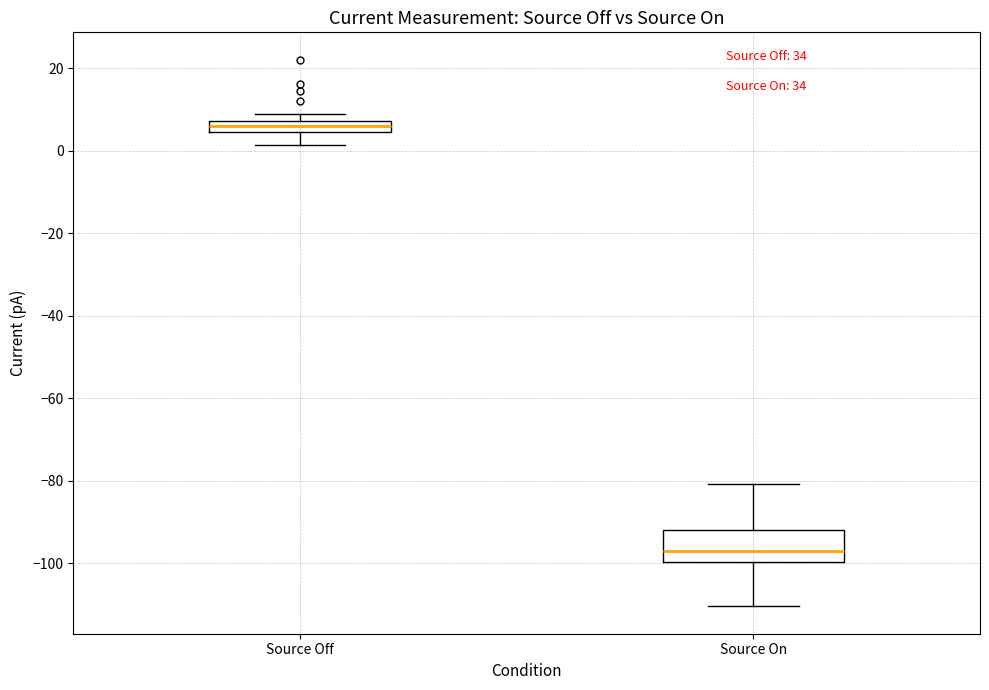

Comparing the boxes themselves (not the whiskers), which one is the tallest?

Source On